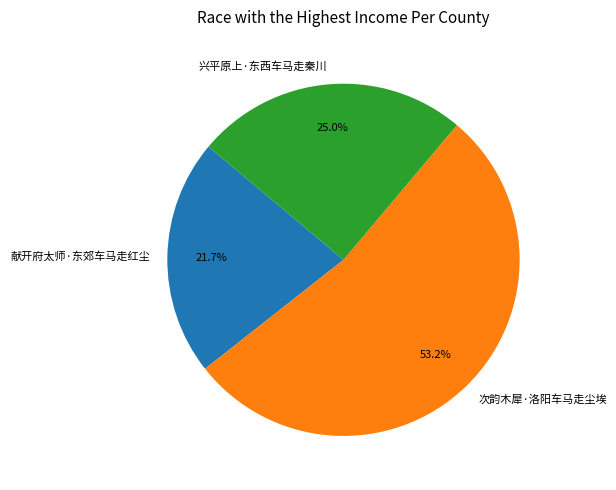

Approximately how many times larger is the value at 献开府太师·东郊车马走红尘 compared to 次韵木犀·洛阳车马走尘埃?

0.4